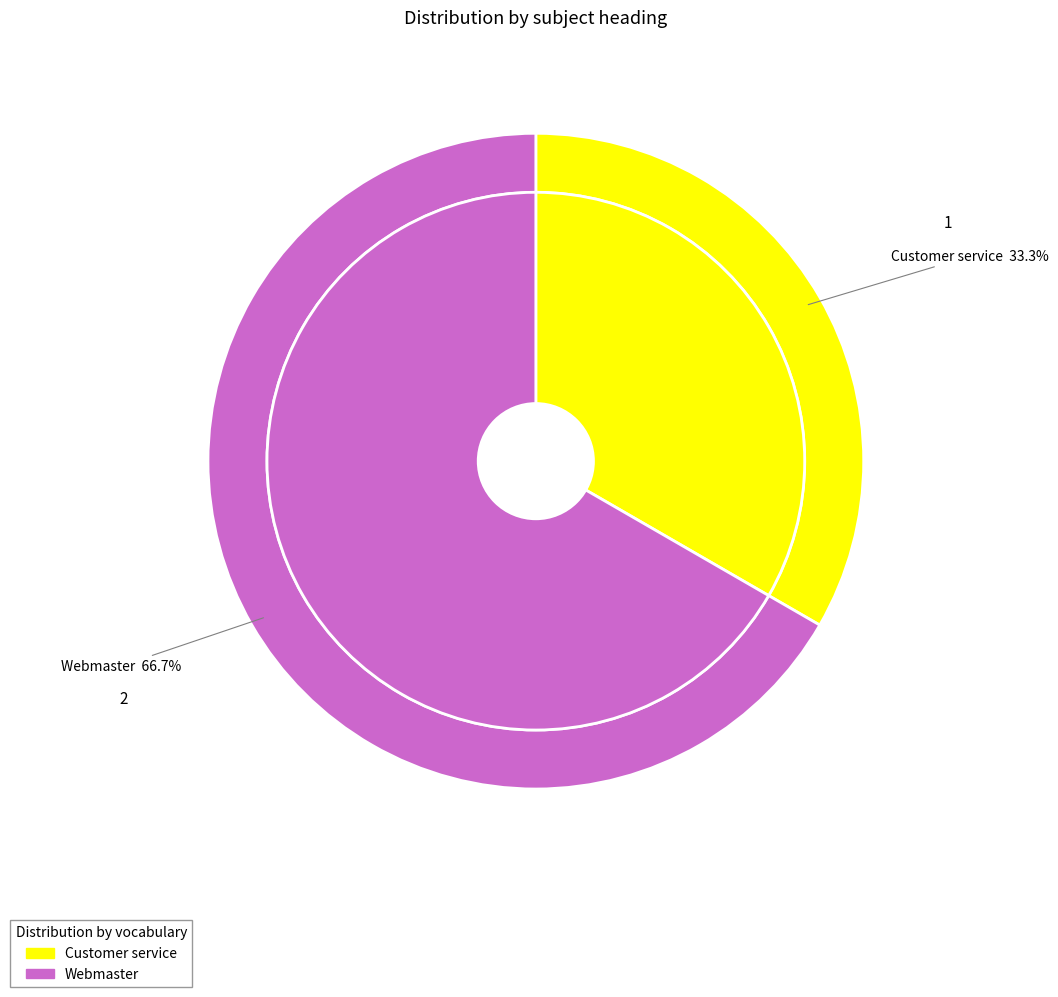

Count the number of slices in the pie.

2